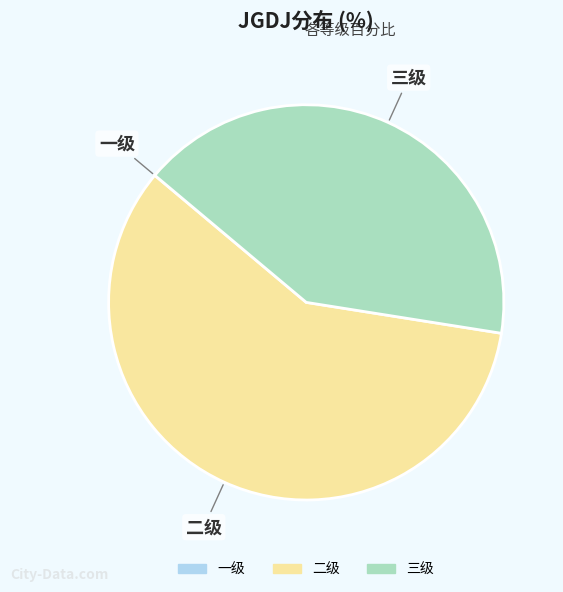

Which category has the biggest portion of the pie?

二级